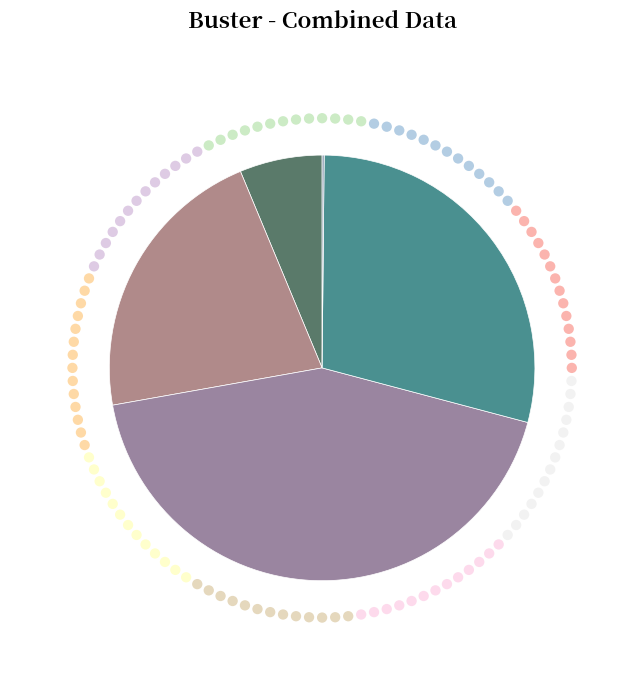

What percentage is the SMAPE slice, to the nearest percent?

43%